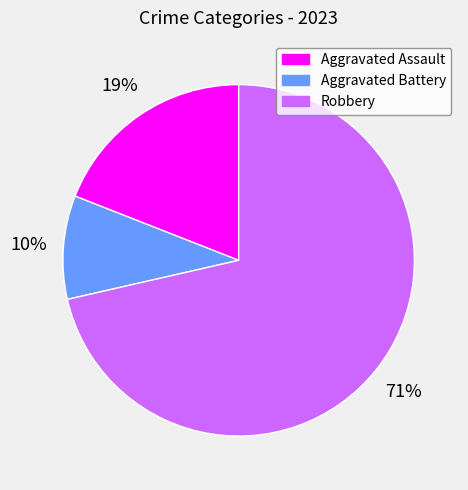

Count the number of slices in the pie.

3